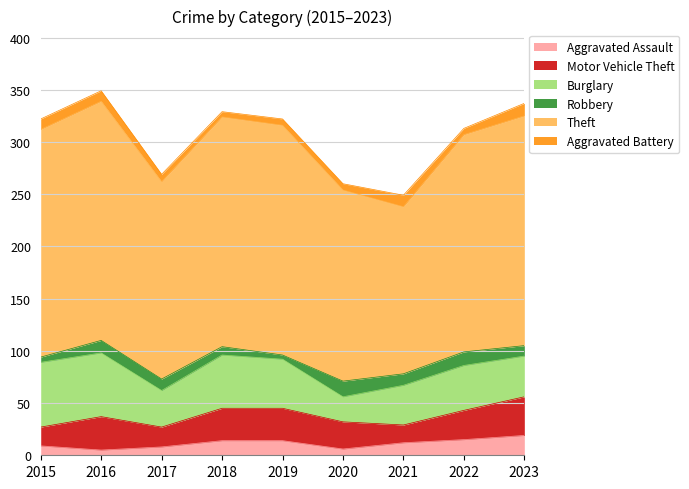

Is the value of Robbery at 2018 greater than the value of Aggravated Battery at 2015?

No